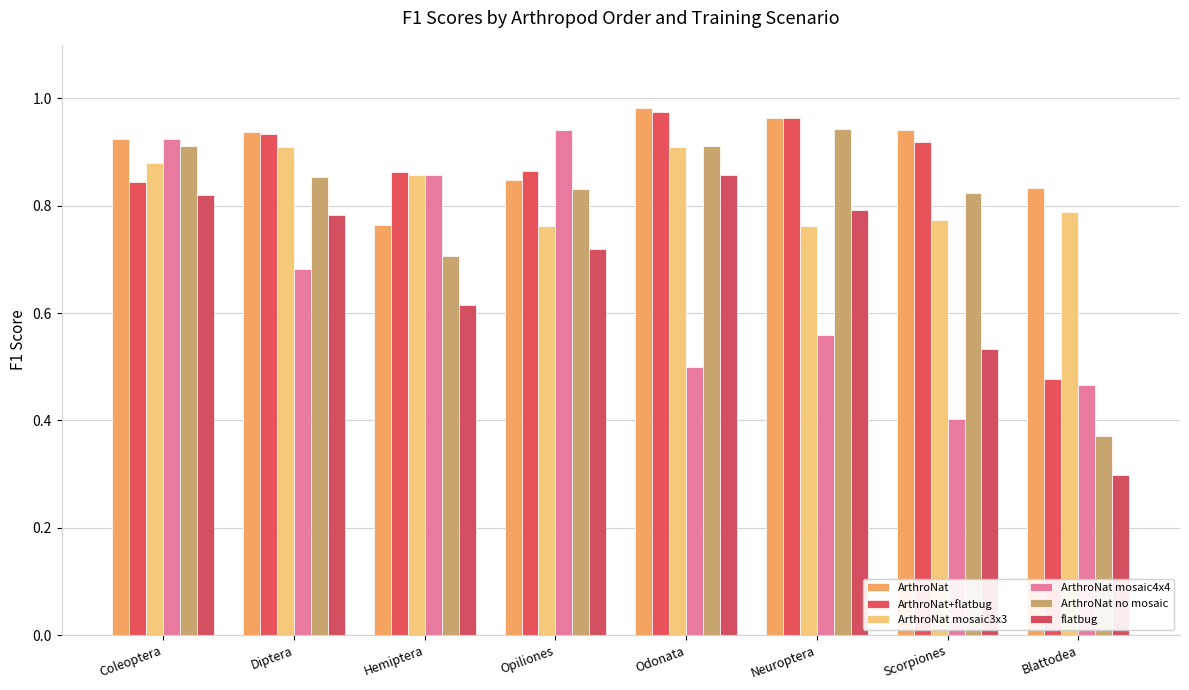

What position from the right is Blattodea?

1